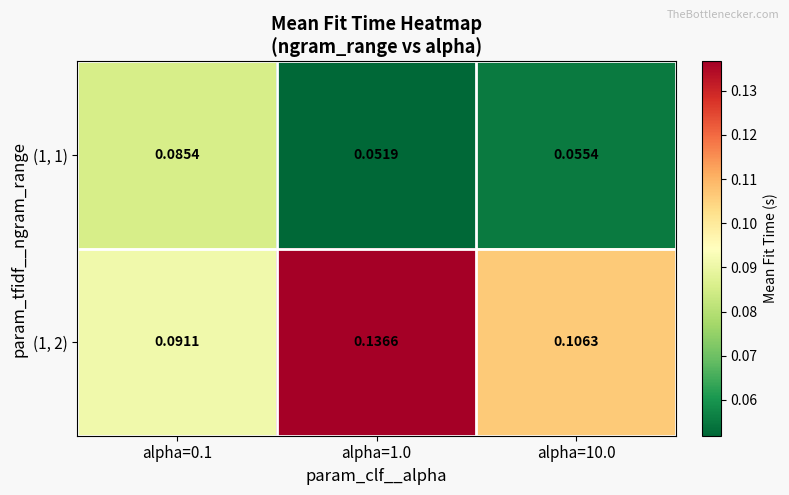

Is the value of (1, 2) at alpha=0.1 greater than the value of (1, 1) at alpha=10.0?

Yes